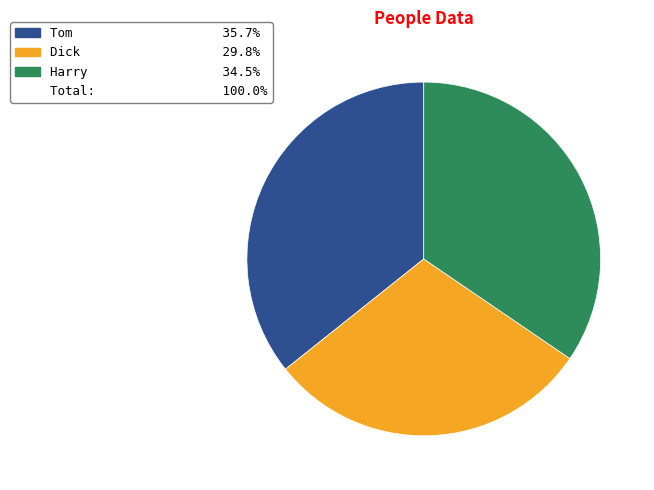

Does any single category account for the majority?

No